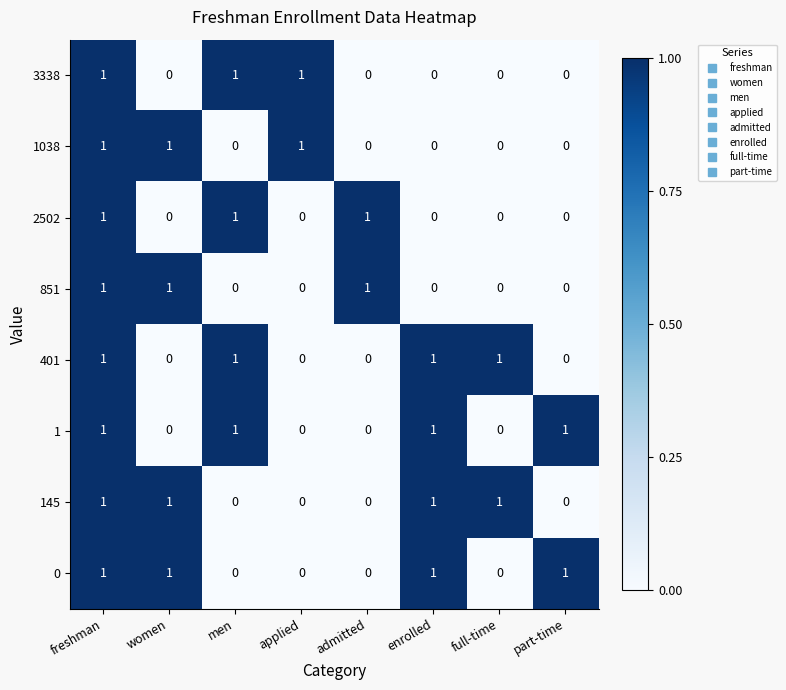

How many categories are shown in the chart?

8